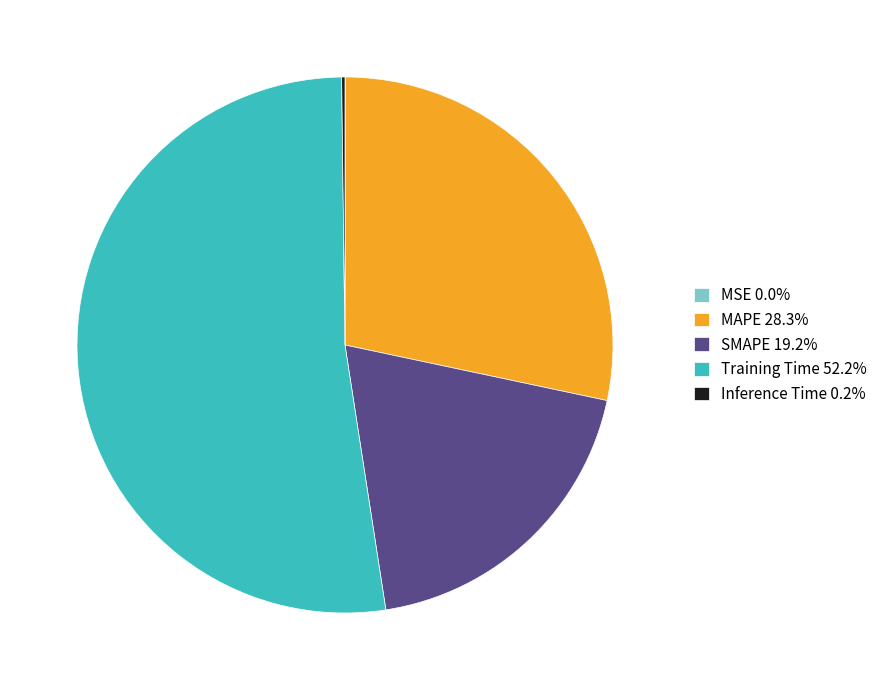

Does Training Time 52.2% represent more than half of the total?

Yes